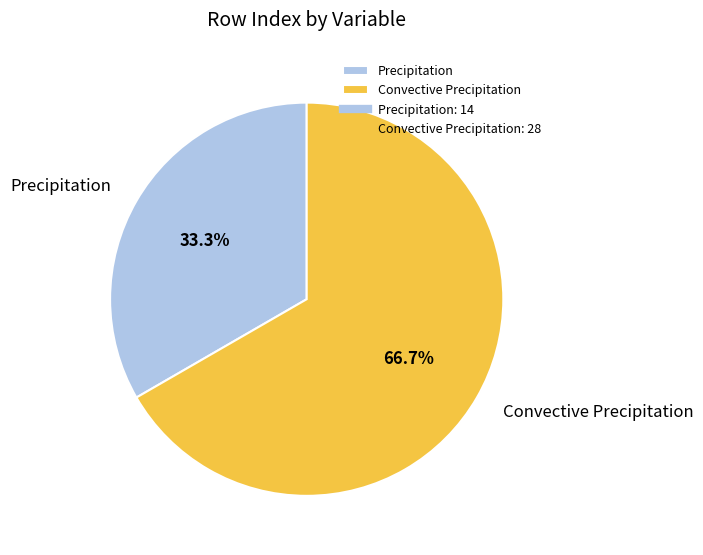

True or false: Precipitation accounts for 25% of the total.

False